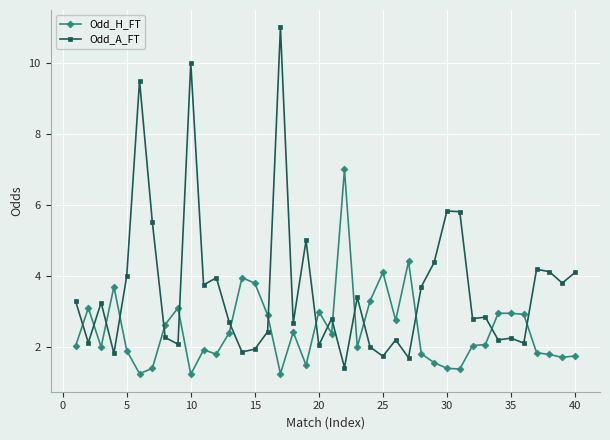

What is the minimum value for Odd_H_FT?

1.2